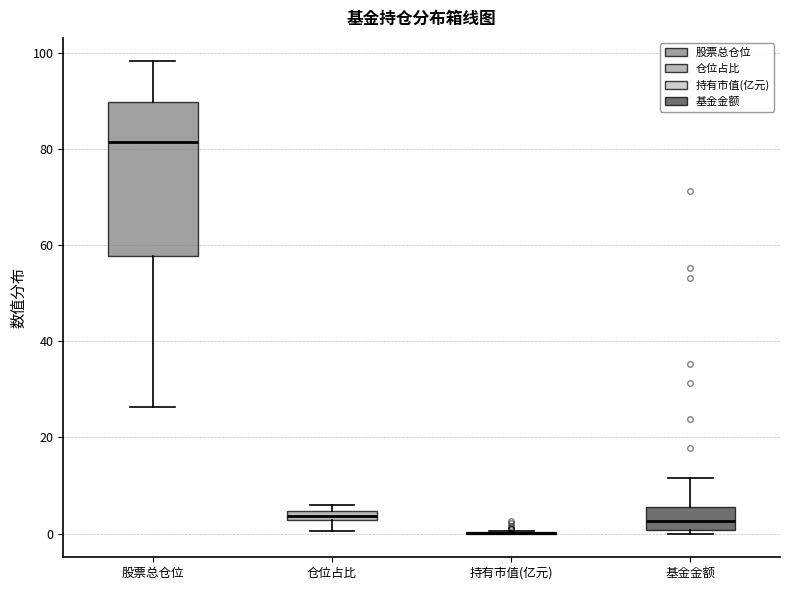

Which box is the tallest, from its lower edge to its upper edge?

股票总仓位